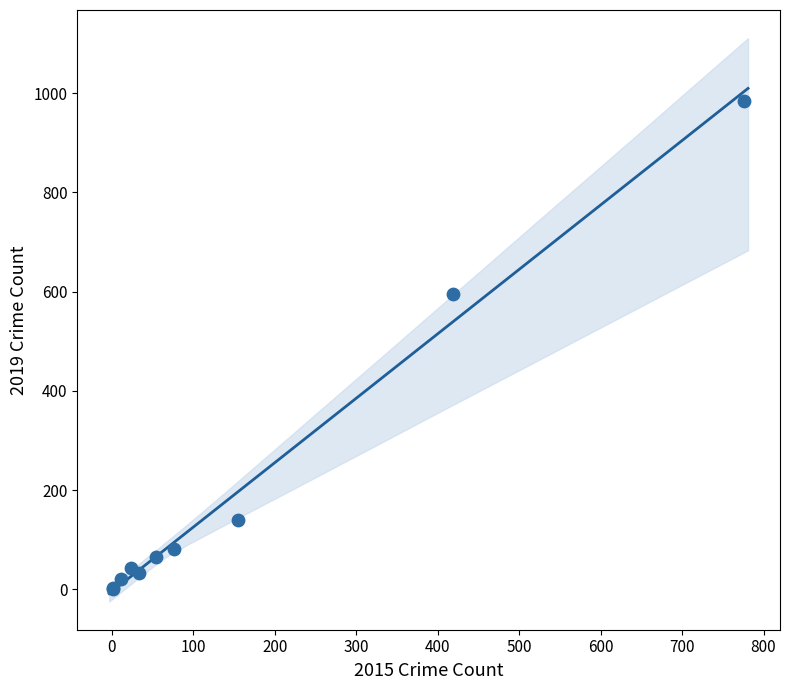

What Y value in the scatter plot is closest to 493?

596